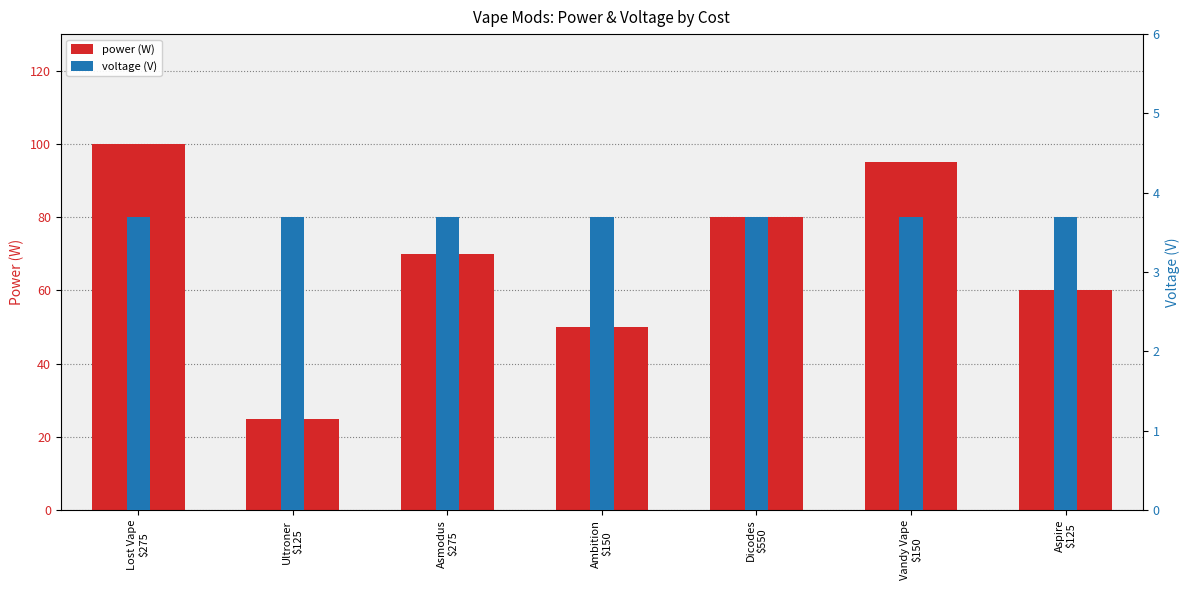

What value does the power (W) series have at Lost Vape
$275?

100.0